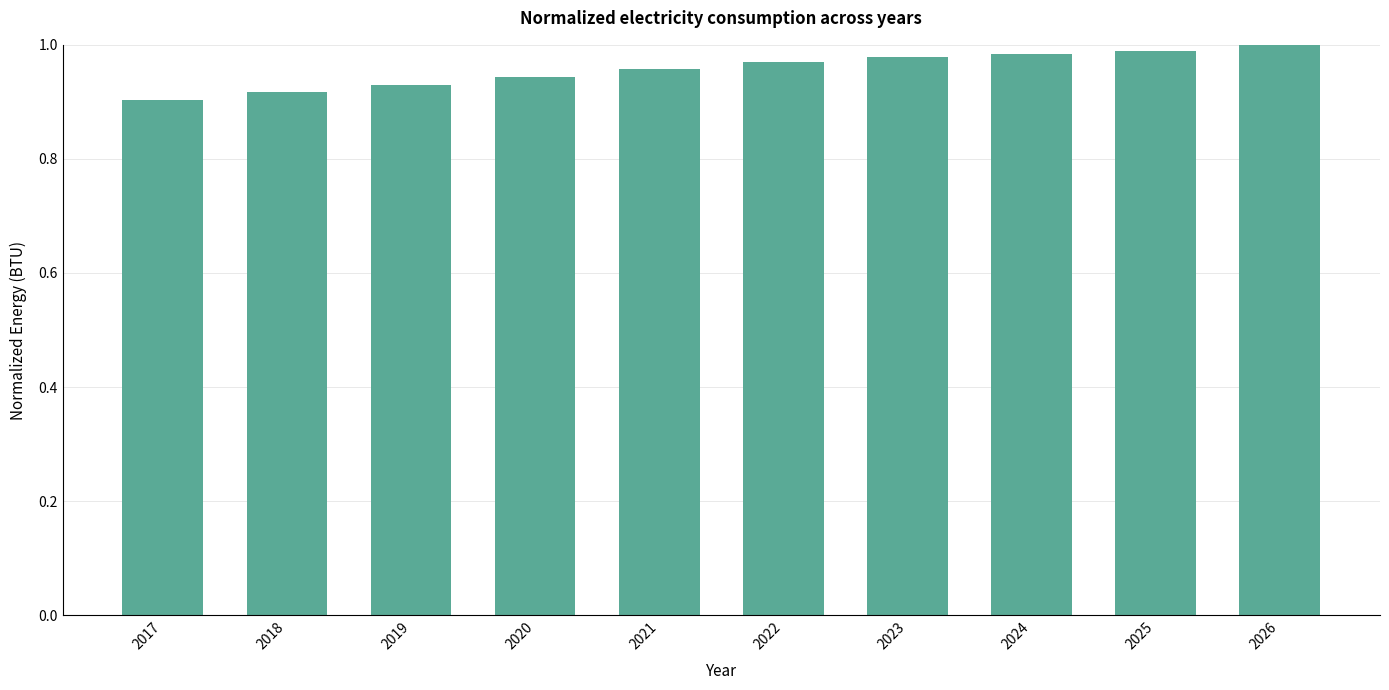

True or false: the data shows 0.9 at 2020.

True